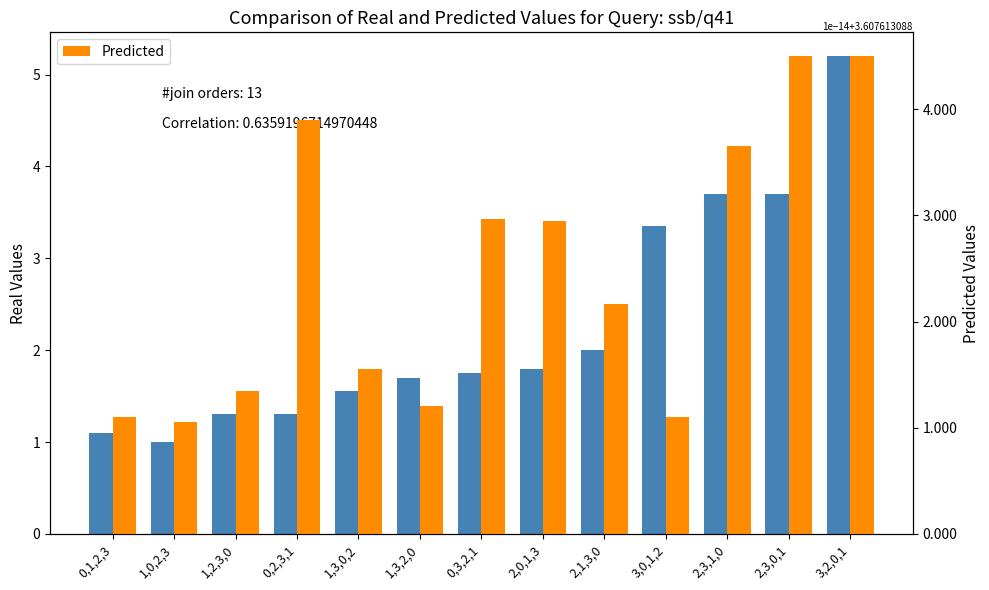

What is the value of the Real Values bar at the 5th from the left?

1.6